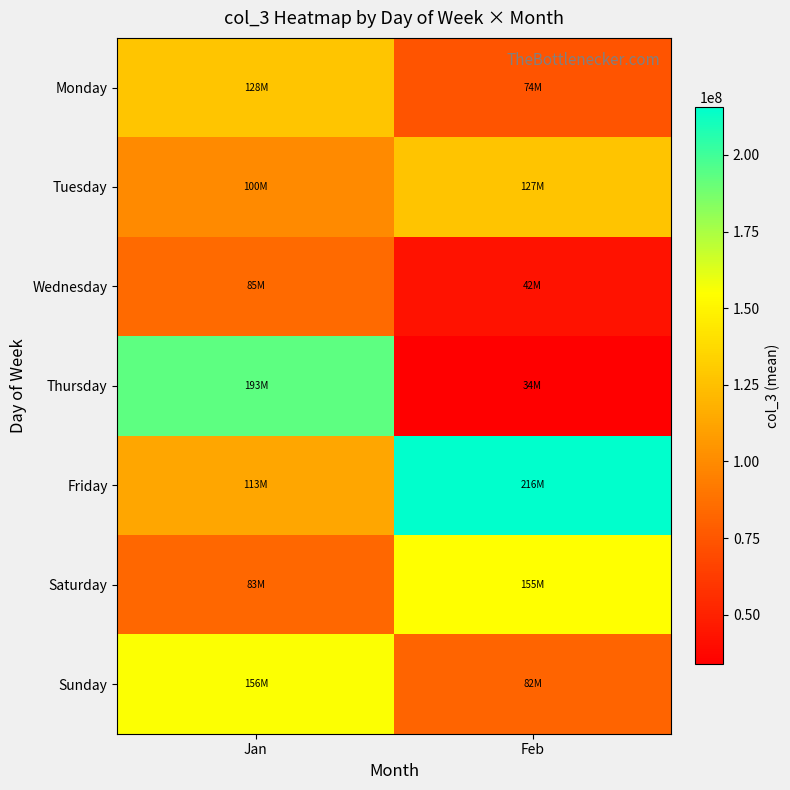

Which series has the largest range (max minus min)?

Thursday